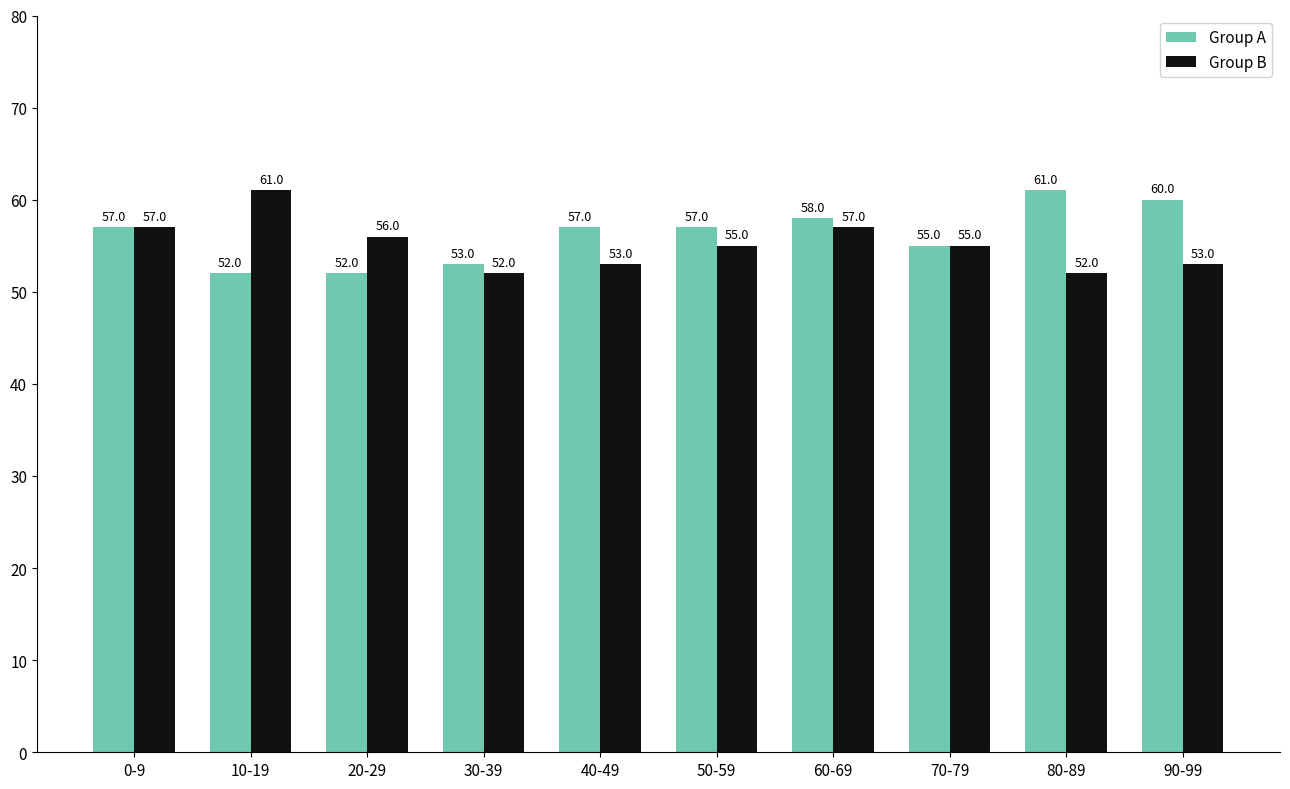

Which series has the largest total across all categories?

Group A